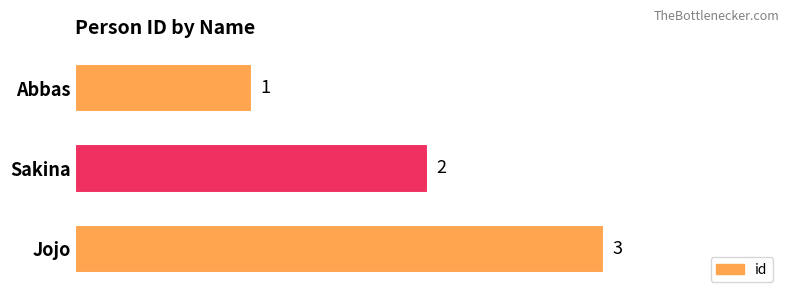

Approximately how many times larger is the value at Sakina compared to Jojo?

0.7